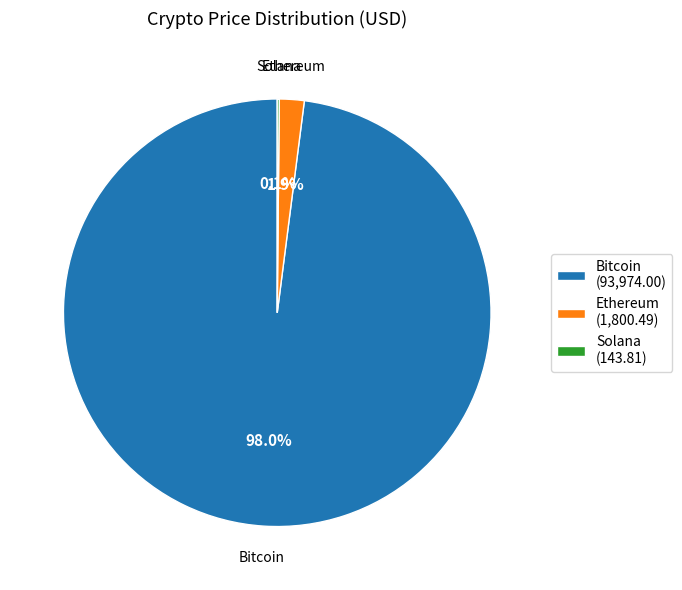

Is there any slice that represents more than half of the pie?

Yes